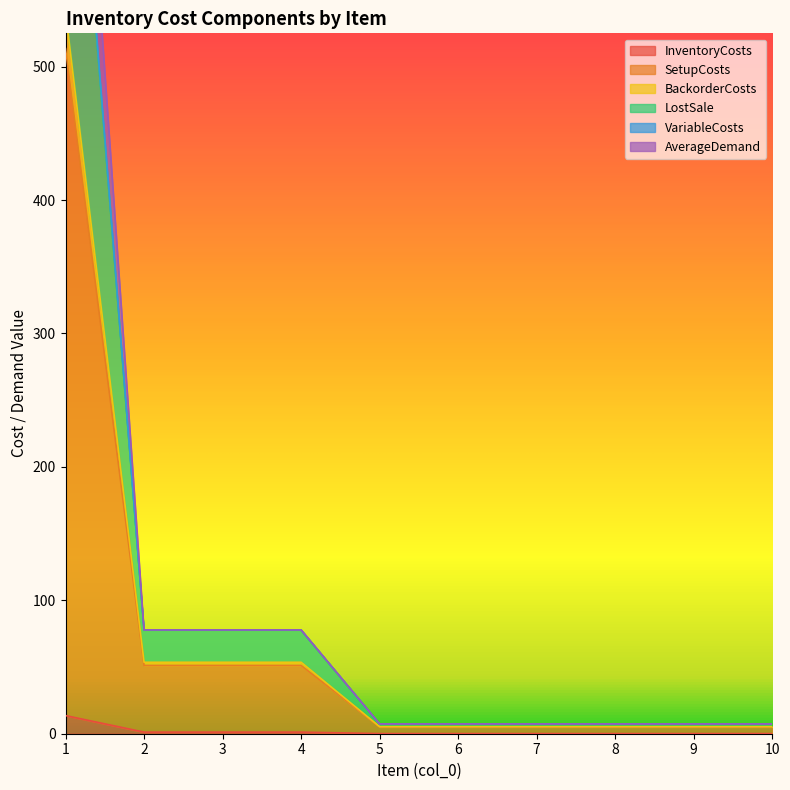

Reading left to right, extract all data points from this chart.

InventoryCosts: 13.6	1.2	1.2	1.2	0.1	0.1	0.1	0.1	0.1	0.1
SetupCosts: 513.6	51.2	51.2	51.2	5.1	5.1	5.1	5.1	5.1	5.1
BackorderCosts: 916.4	77.8	77.8	77.8	7.3	7.3	7.3	7.3	7.3	7.3
LostSale: 816.4	77.8	77.8	77.8	7.3	7.3	7.3	7.3	7.3	7.3
VariableCosts: 812.8	77.6	77.6	77.6	7.3	7.3	7.3	7.3	7.3	7.3
AverageDemand: 540.8	53.6	53.6	53.6	5.3	5.3	5.3	5.3	5.3	5.3